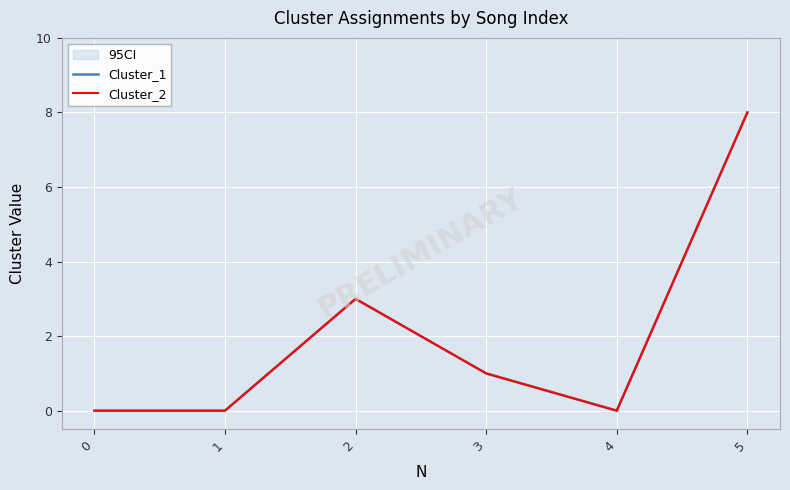

What value does the Cluster_2 series have at 3?

1